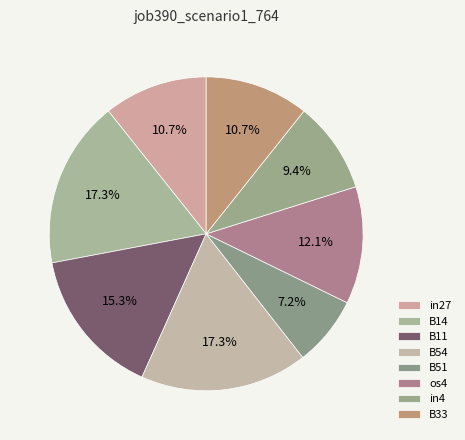

To the nearest percent, what is the difference between the in4 and B33 slice percentages?

1%